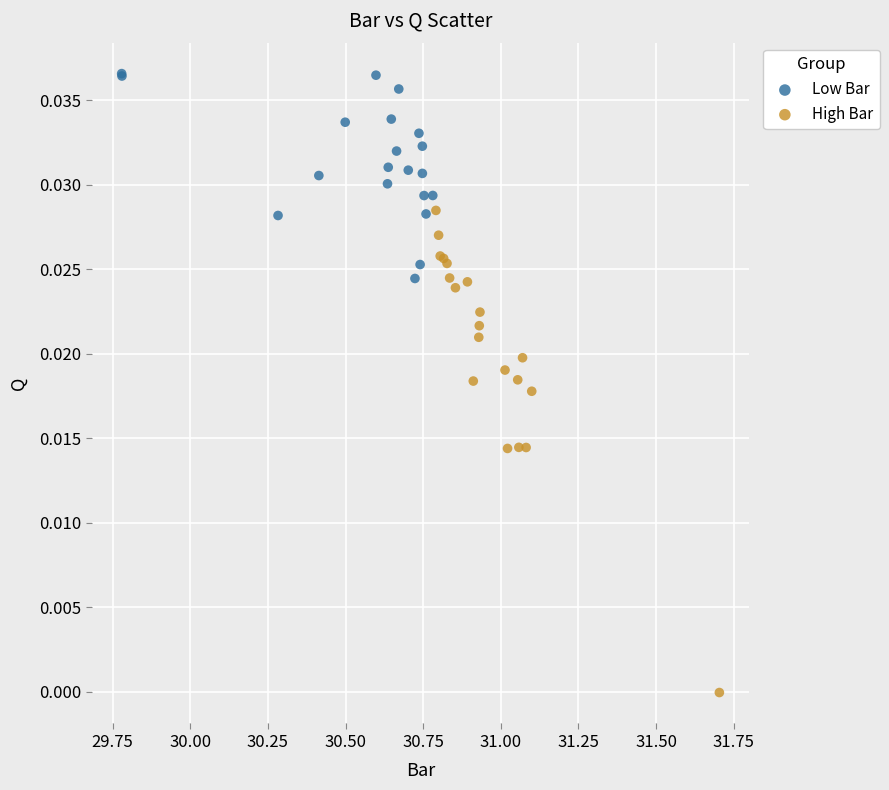

Which series has the widest spread of Y values?

High Bar